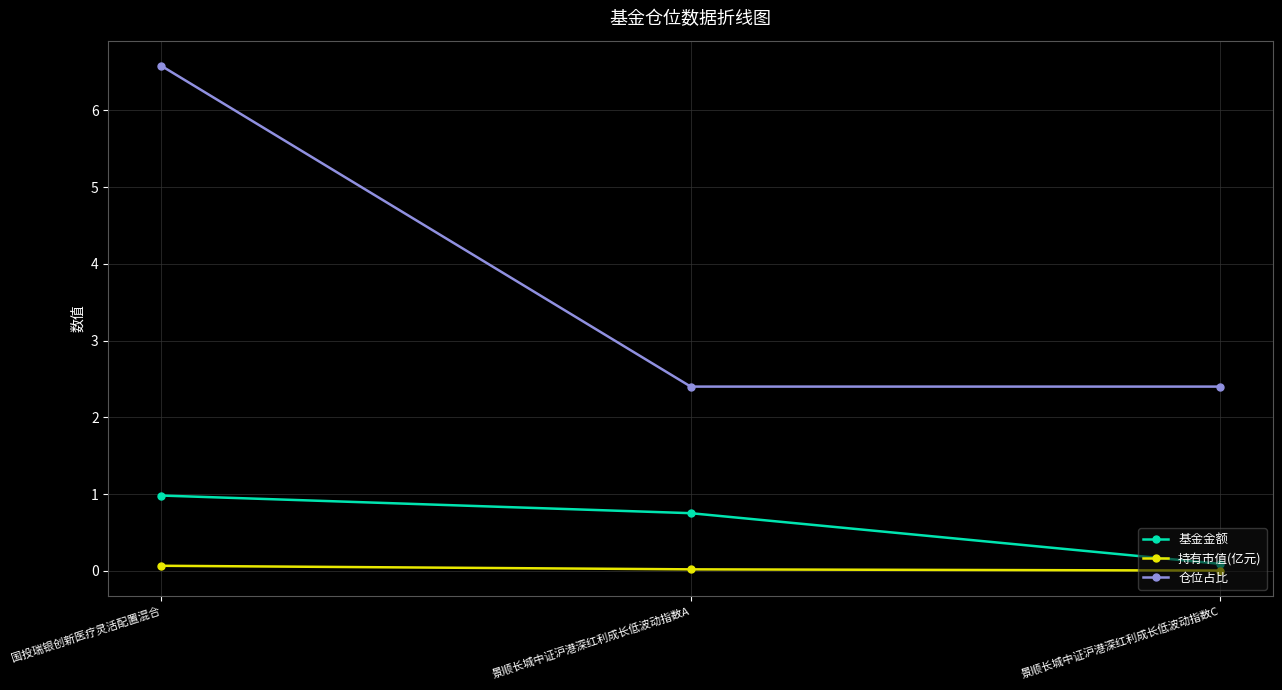

Which series has the widest spread of values?

仓位占比